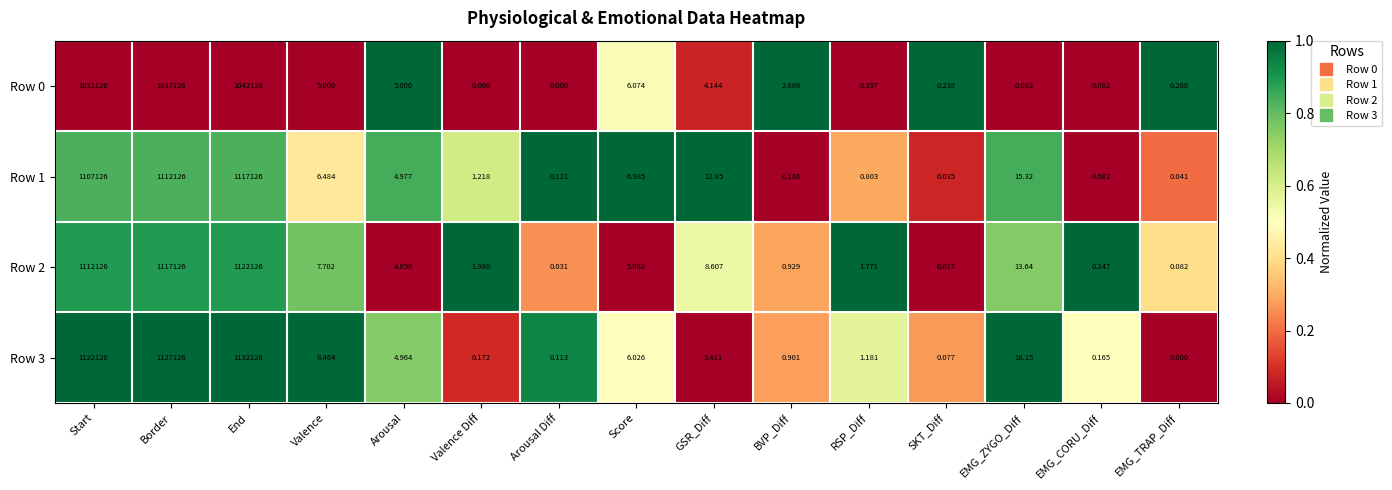

List the labels in order of Row 2 value, smallest first.

SKT_Diff, Arousal Diff, EMG_TRAP_Diff, EMG_CORU_Diff, BVP_Diff, RSP_Diff, Valence Diff, Arousal, Score, Valence, GSR_Diff, EMG_ZYGO_Diff, Start, Border, End